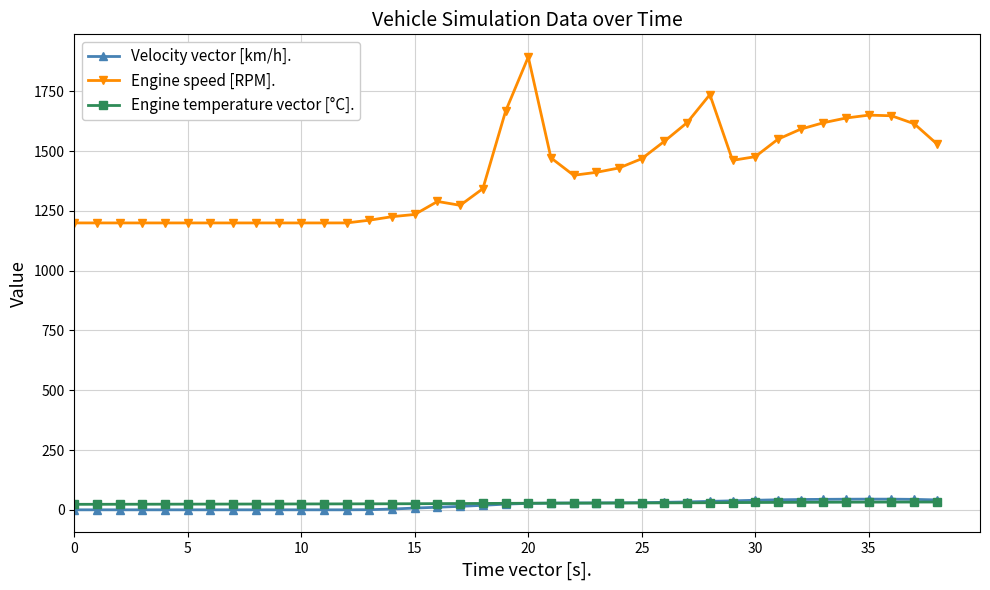

Which series has the widest spread of values?

Engine speed [RPM].